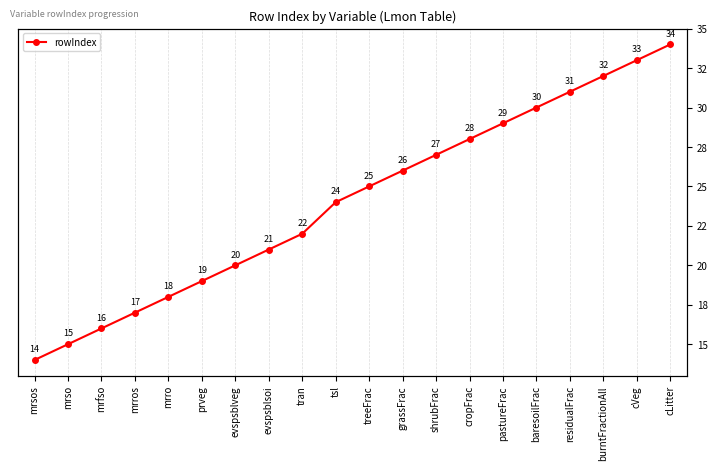

How many lines are shown in the chart?

1